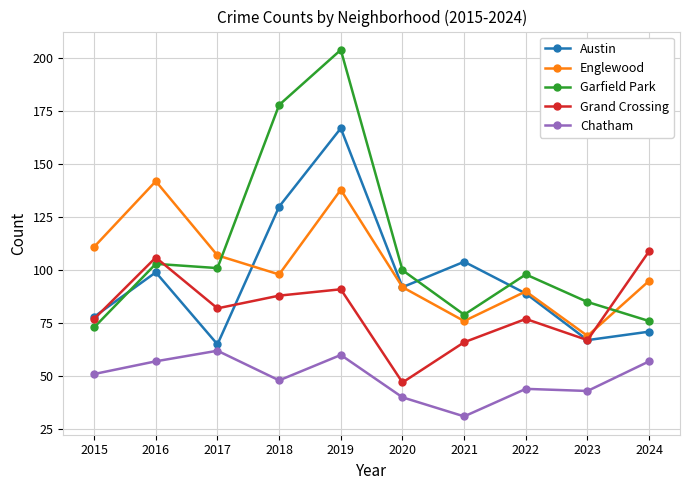

At which label is Englewood closest to 105?

2017